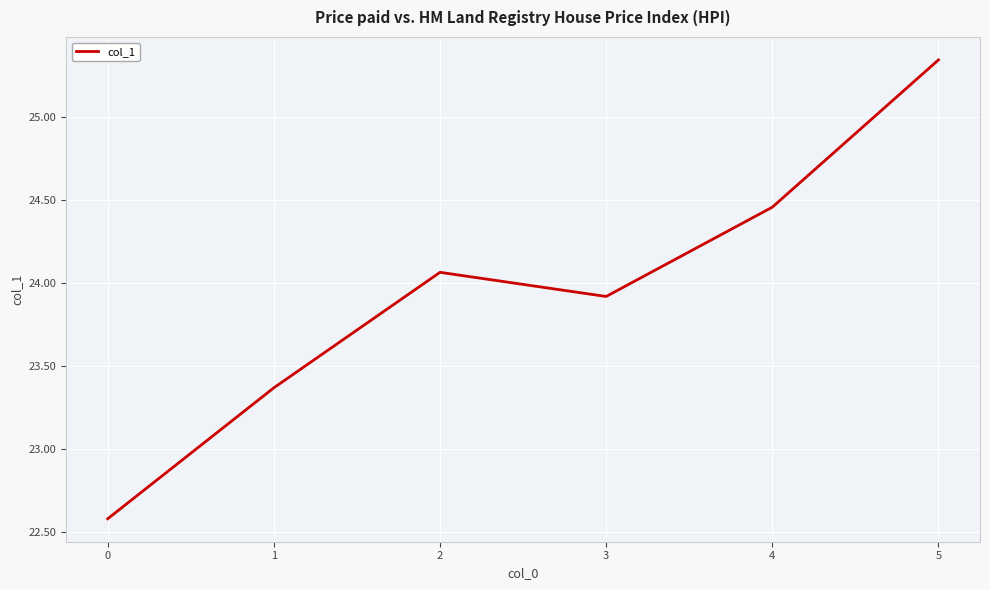

What is the smallest value displayed?

22.6